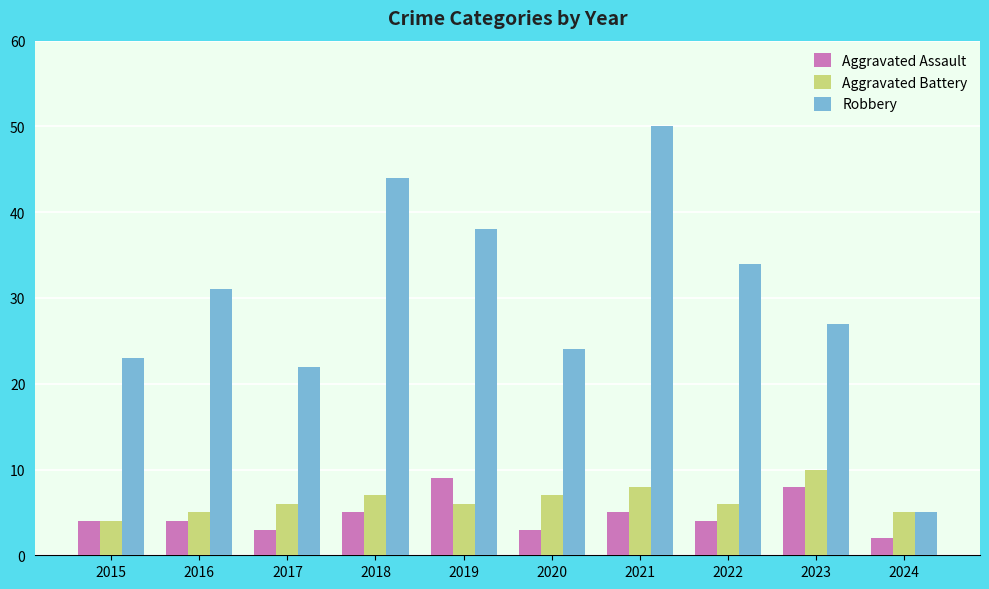

Does the chart contain stacked bars?

No